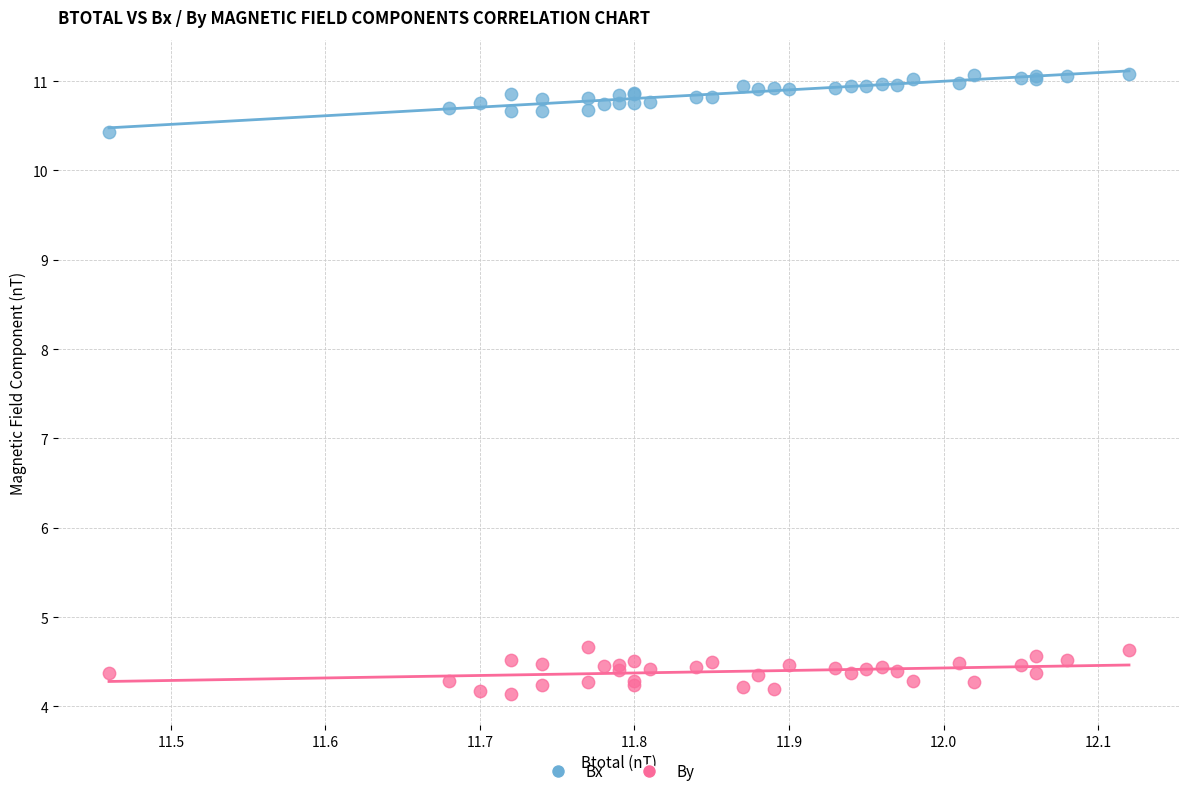

Which series has the largest Y range (max minus min)?

Bx